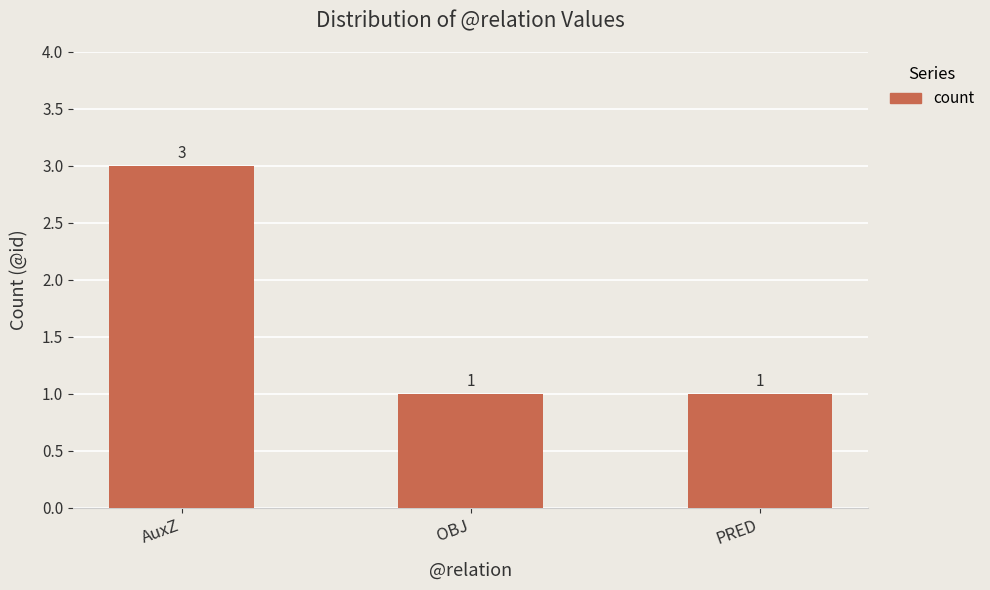

What is the approximate value at AuxZ?

3